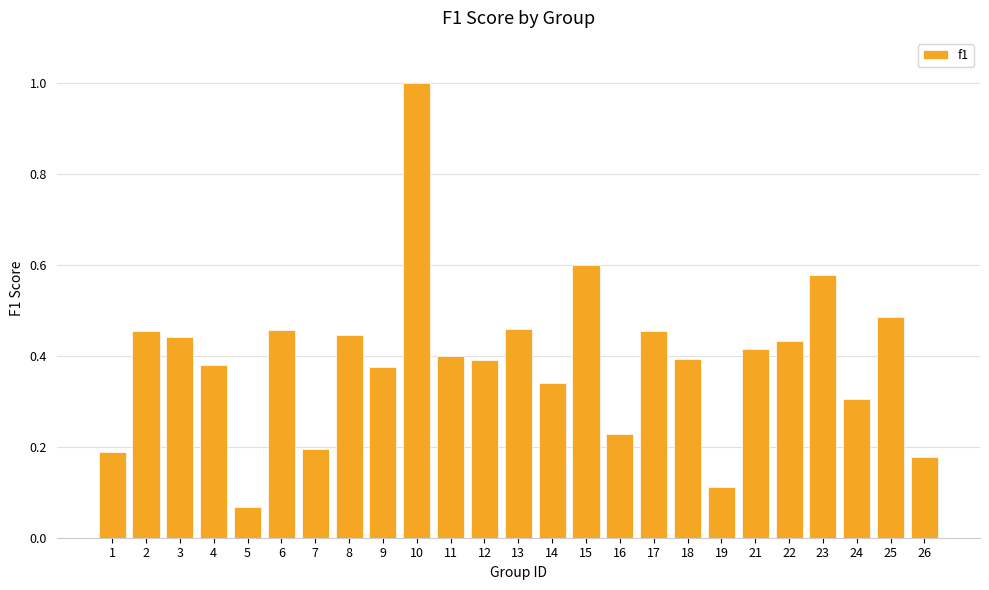

The value at 10 is 1.0. True or false?

True